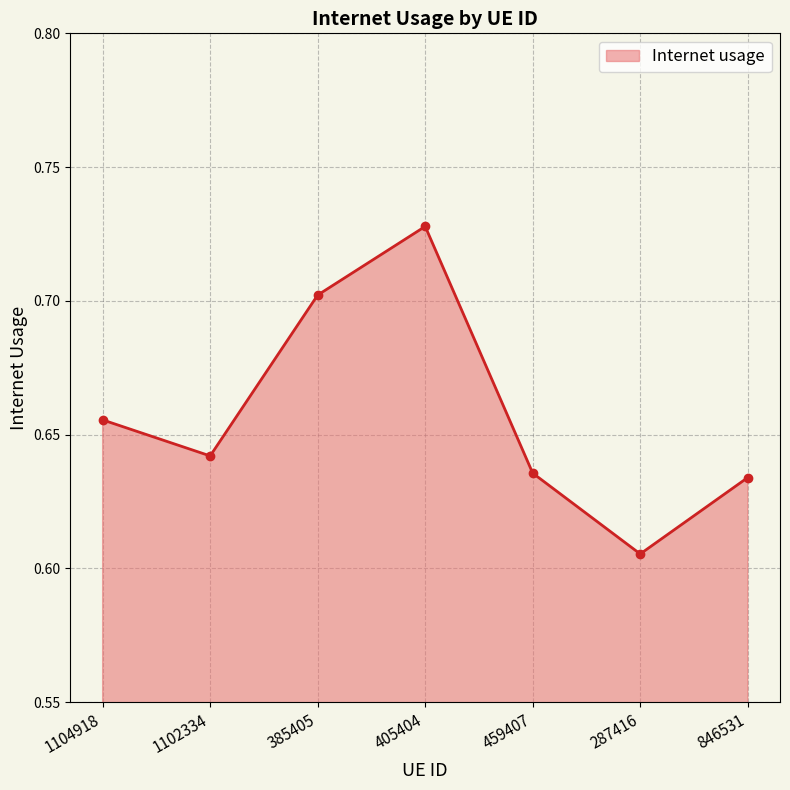

Which label corresponds to the smallest value in the chart?

287416